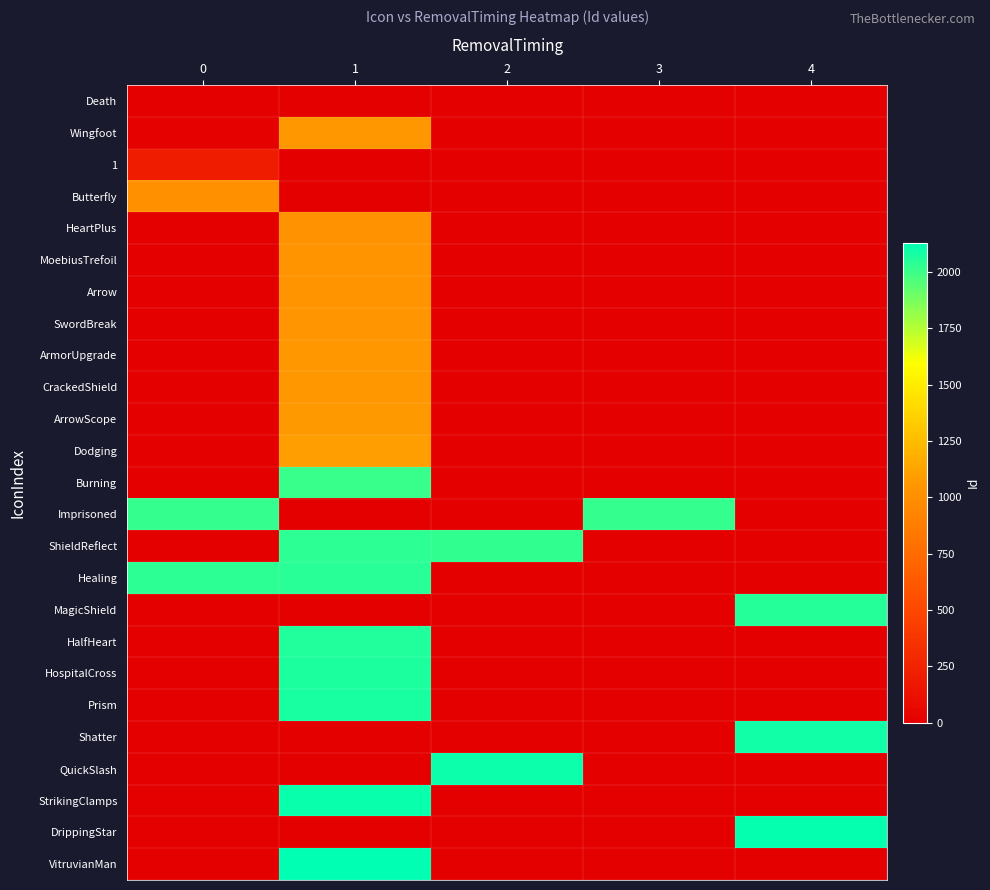

Reading left to right, what are all the values shown in this chart?

Death: 0=1	1=0	2=0	3=0	4=0
Wingfoot: 0=10	1=1060	2=0	3=0	4=0
1: 0=201	1=0	2=0	3=0	4=0
Butterfly: 0=1010	1=0	2=0	3=0	4=0
HeartPlus: 0=0	1=1020	2=0	3=0	4=0
MoebiusTrefoil: 0=0	1=1030	2=0	3=0	4=0
Arrow: 0=0	1=1040	2=0	3=0	4=0
SwordBreak: 0=0	1=1041	2=0	3=0	4=0
ArmorUpgrade: 0=0	1=1050	2=0	3=0	4=0
CrackedShield: 0=0	1=1051	2=0	3=0	4=0
ArrowScope: 0=0	1=1070	2=0	3=0	4=0
Dodging: 0=0	1=1090	2=0	3=0	4=0
Burning: 0=0	1=2010	2=0	3=0	4=0
Imprisoned: 0=2021	1=0	2=0	3=2020	4=0
ShieldReflect: 0=0	1=2031	2=2030	3=0	4=0
Healing: 0=2032	1=2040	2=0	3=0	4=0
MagicShield: 0=0	1=0	2=0	3=0	4=2050
HalfHeart: 0=0	1=2060	2=0	3=0	4=0
HospitalCross: 0=0	1=2070	2=0	3=0	4=0
Prism: 0=0	1=2080	2=0	3=0	4=0
Shatter: 0=0	1=0	2=0	3=0	4=2090
QuickSlash: 0=0	1=0	2=2100	3=0	4=0
StrikingClamps: 0=0	1=2110	2=0	3=0	4=0
DrippingStar: 0=0	1=0	2=0	3=0	4=2120
VitruvianMan: 0=0	1=2130	2=0	3=0	4=0